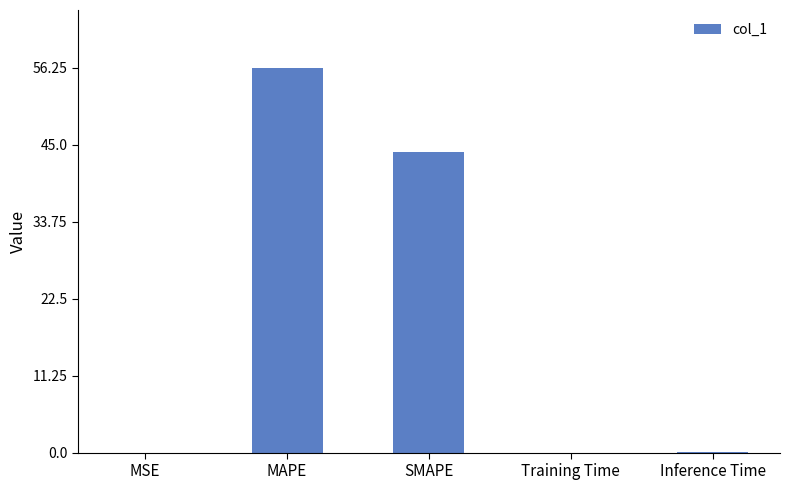

At which label is the value closest to 28?

SMAPE